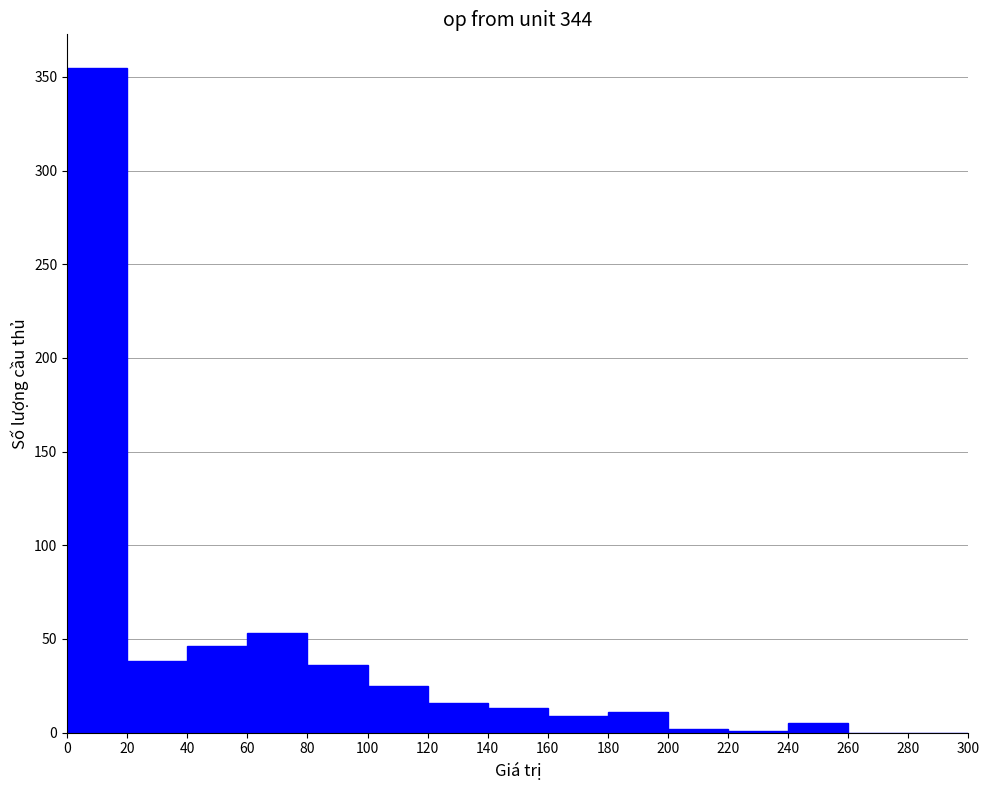

Over which range of the x-axis is the bar tallest?

0 to 20